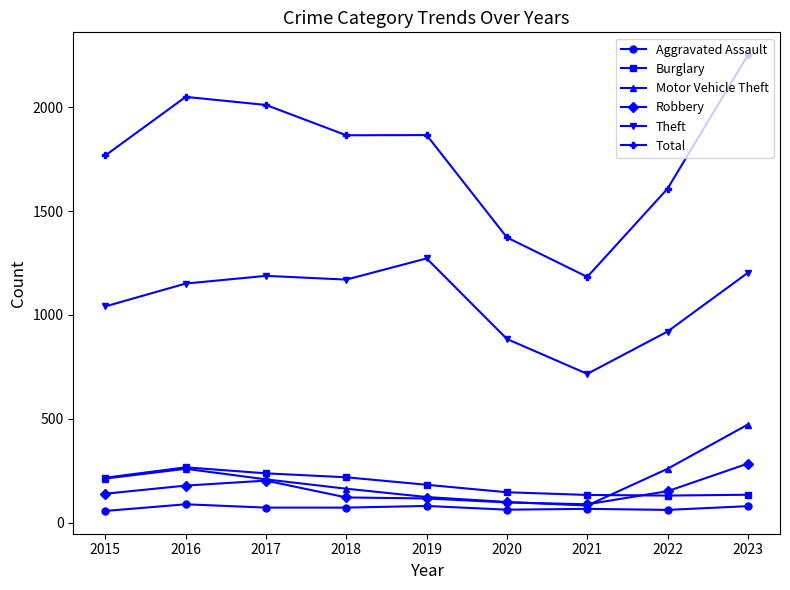

What value does the Aggravated Assault series have at 2023?

79